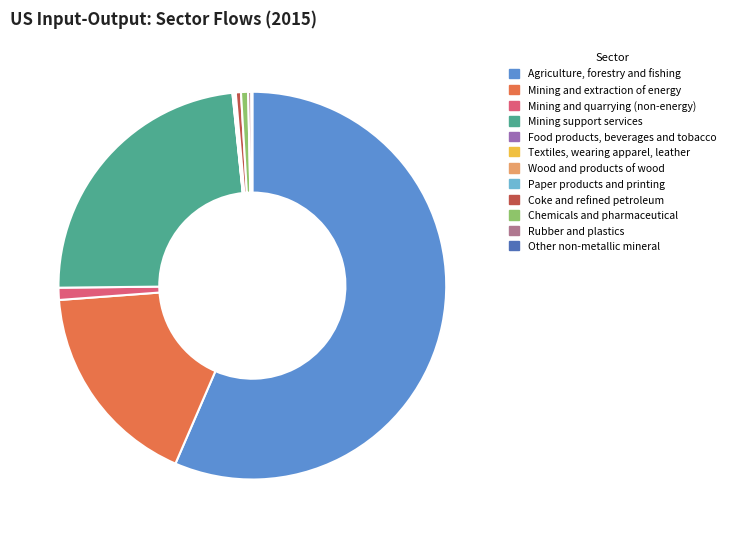

What is the majority slice?

Agriculture, forestry and fishing